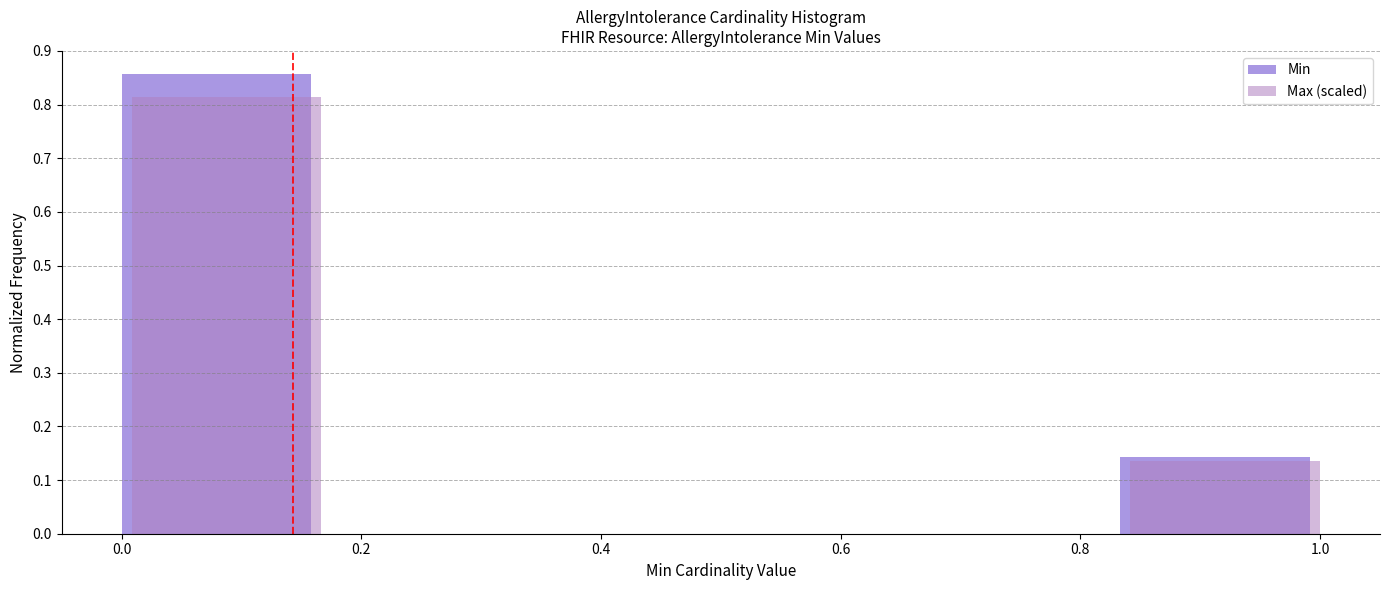

In the Max (scaled) series, which range on the x-axis has the tallest bar?

0.00 to 0.16